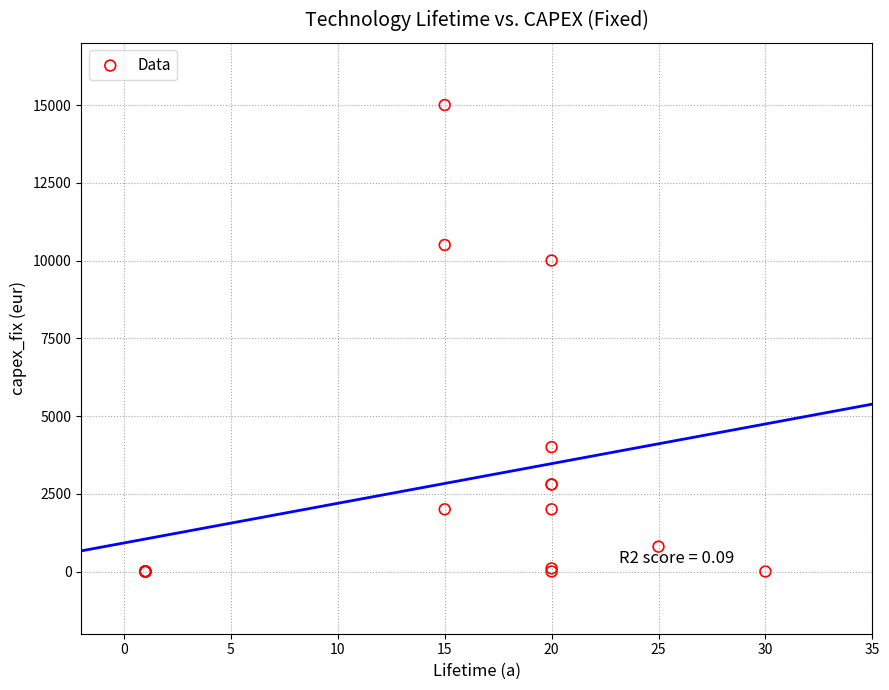

What Y value in the scatter plot is closest to 7500?

10000